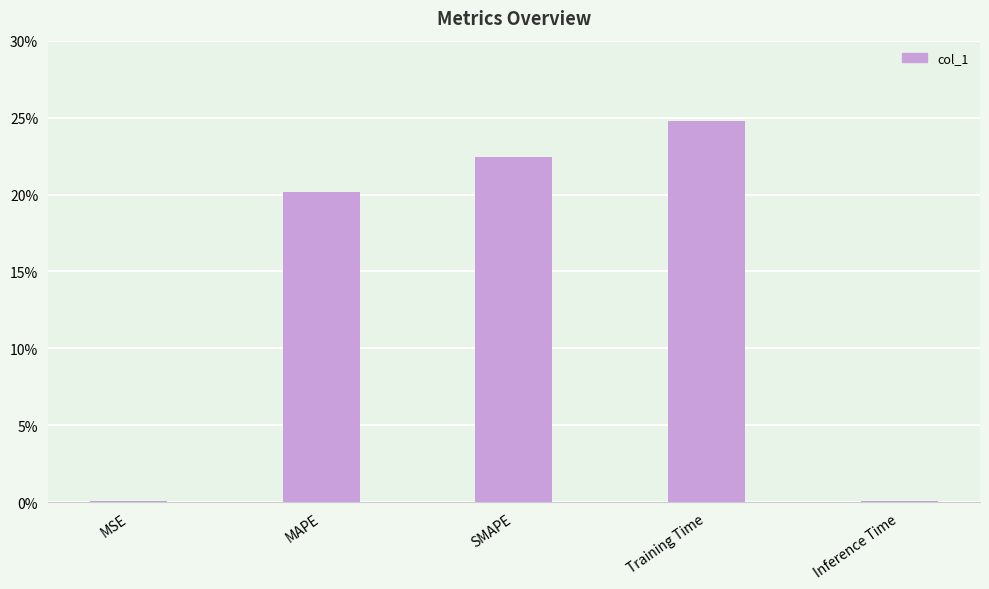

What is the sum of all values?

0.7